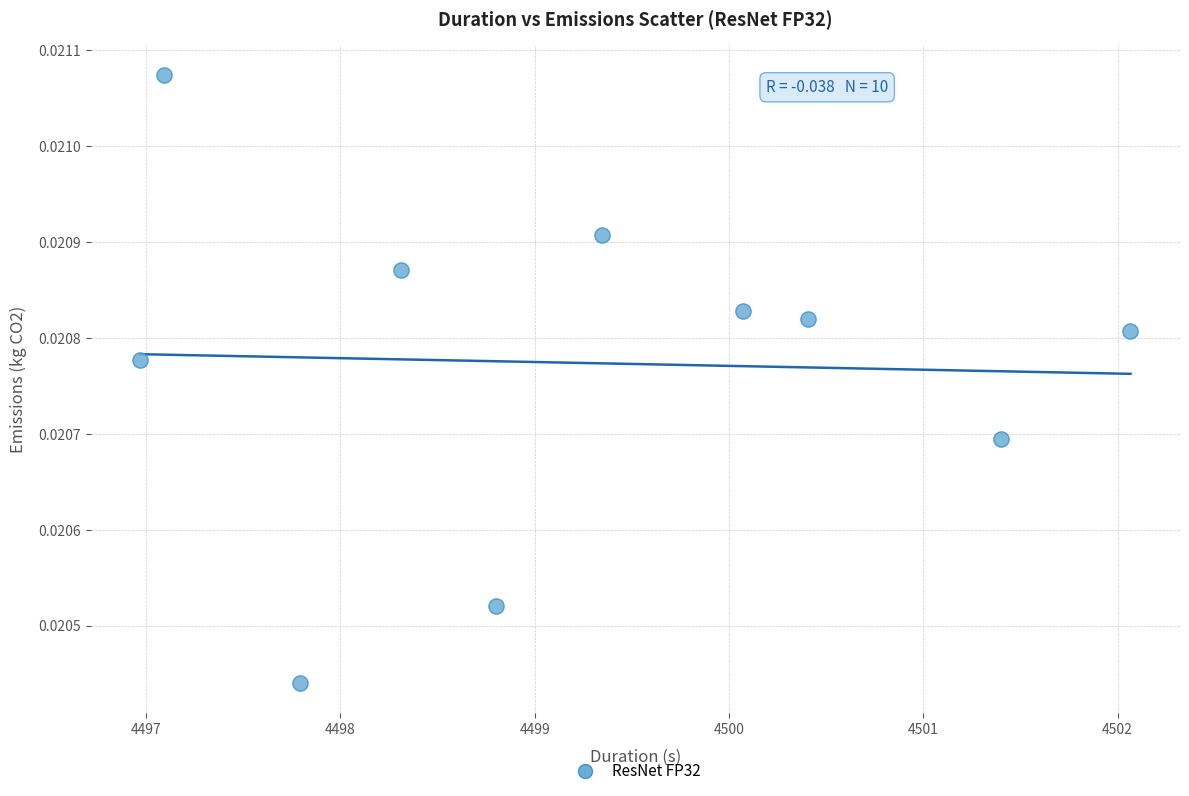

What is the average X value?

4499.2